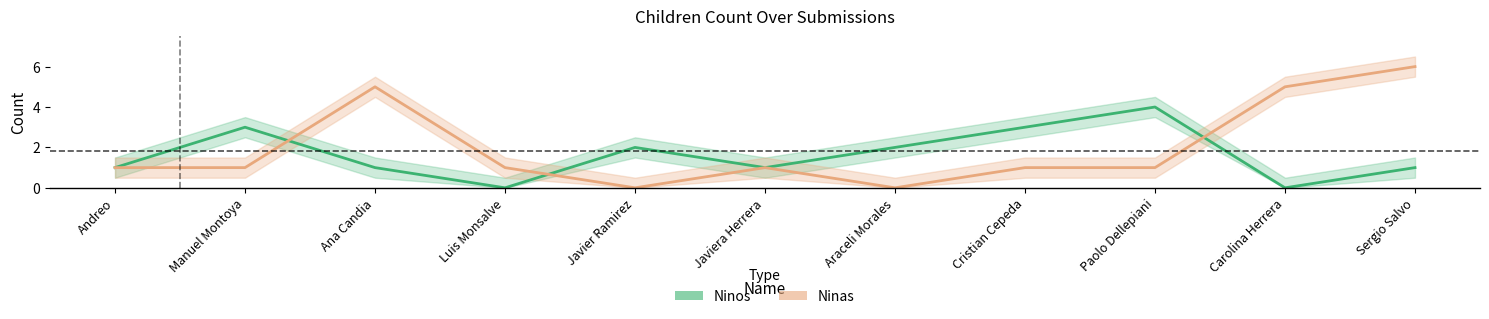

The Ninas series shows 1 at Andreo. True or false?

True